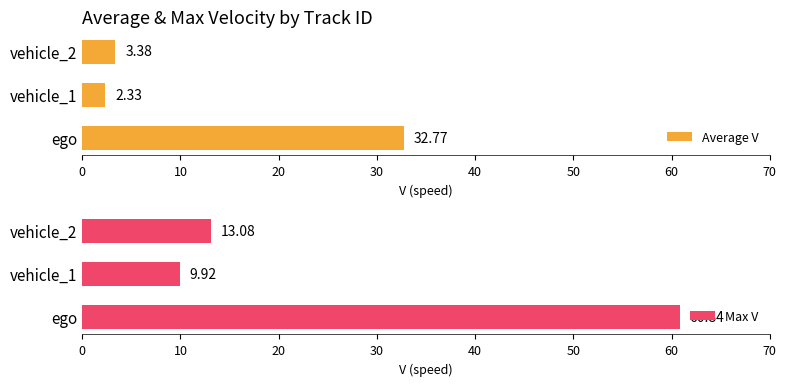

List the series in order of their overall mean, lowest first.

Average V, Max V